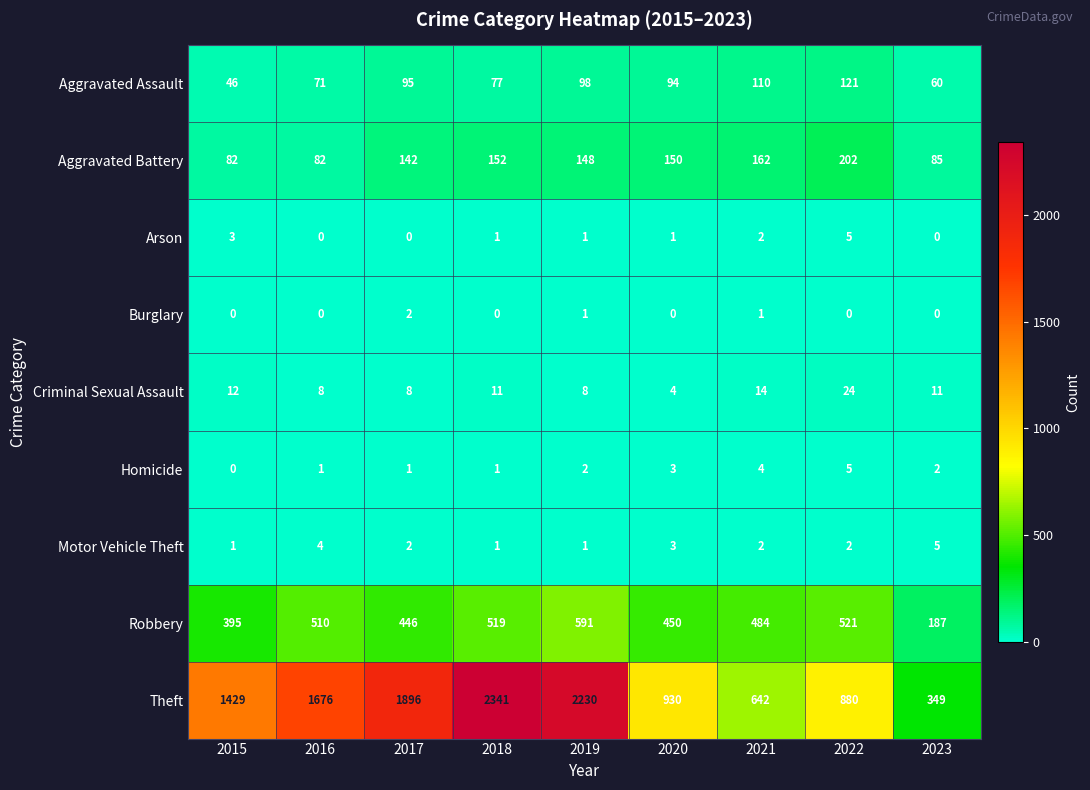

List the labels in order of Theft value, smallest first.

2023, 2021, 2022, 2020, 2015, 2016, 2017, 2019, 2018